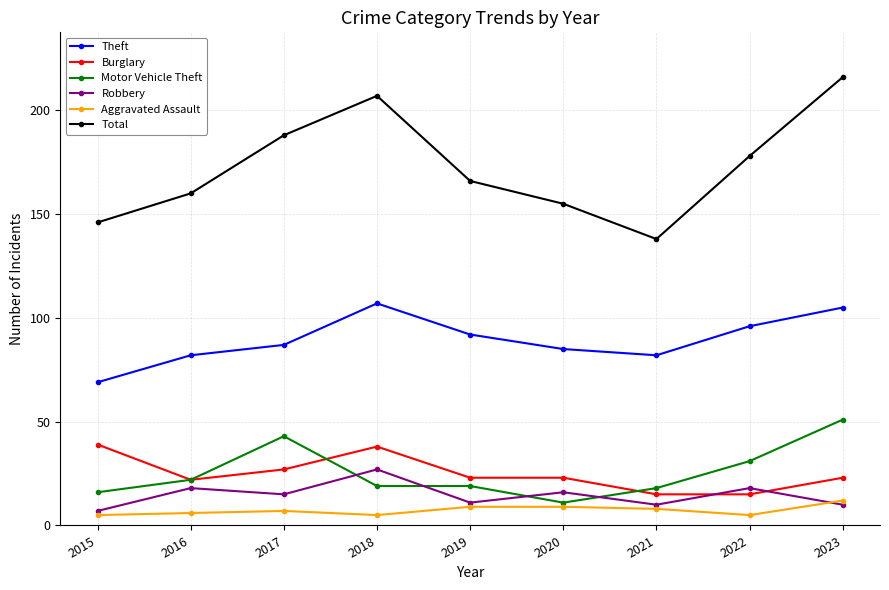

Reading right to left, transcribe all the data shown in this chart.

Theft: 2023=105	2022=96	2021=82	2020=85	2019=92	2018=107	2017=87	2016=82	2015=69
Burglary: 2023=23	2022=15	2021=15	2020=23	2019=23	2018=38	2017=27	2016=22	2015=39
Motor Vehicle Theft: 2023=51	2022=31	2021=18	2020=11	2019=19	2018=19	2017=43	2016=22	2015=16
Robbery: 2023=10	2022=18	2021=10	2020=16	2019=11	2018=27	2017=15	2016=18	2015=7
Aggravated Assault: 2023=12	2022=5	2021=8	2020=9	2019=9	2018=5	2017=7	2016=6	2015=5
Total: 2023=216	2022=178	2021=138	2020=155	2019=166	2018=207	2017=188	2016=160	2015=146